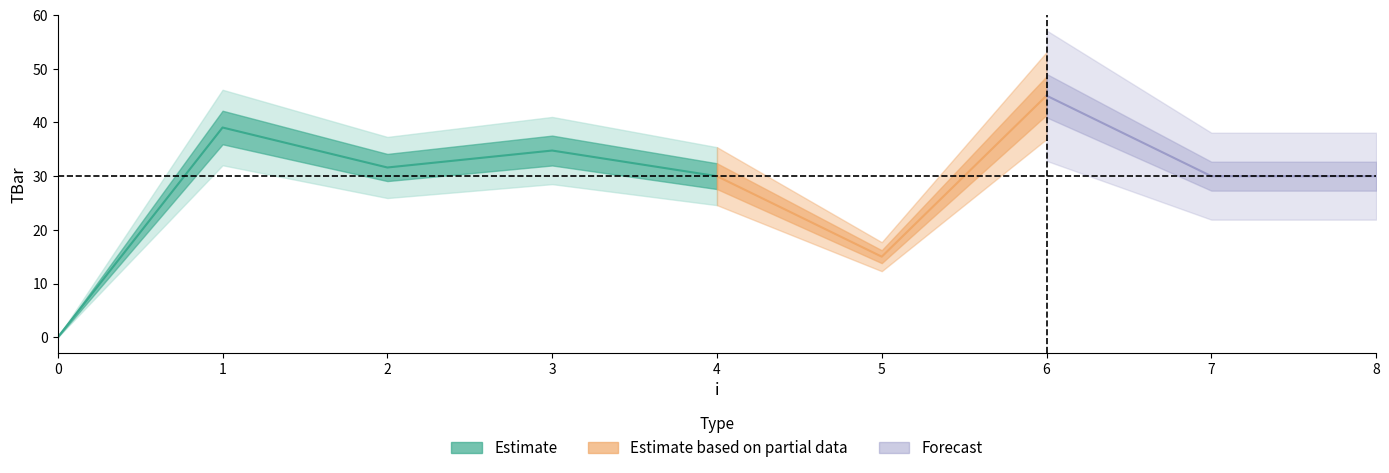

List the labels in order of value, smallest first.

0, 5, 4, 7, 8, 2, 3, 1, 6